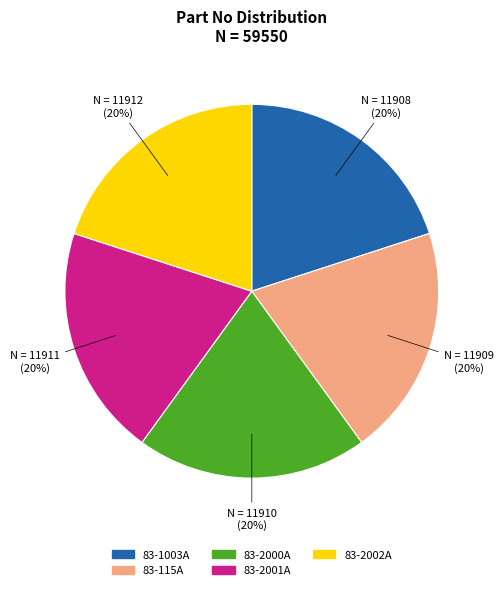

Does any single category account for the majority?

No